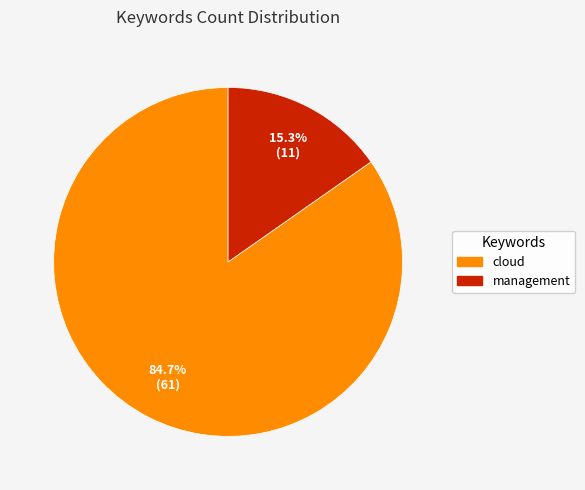

Rank the categories by value from highest to lowest.

cloud, management